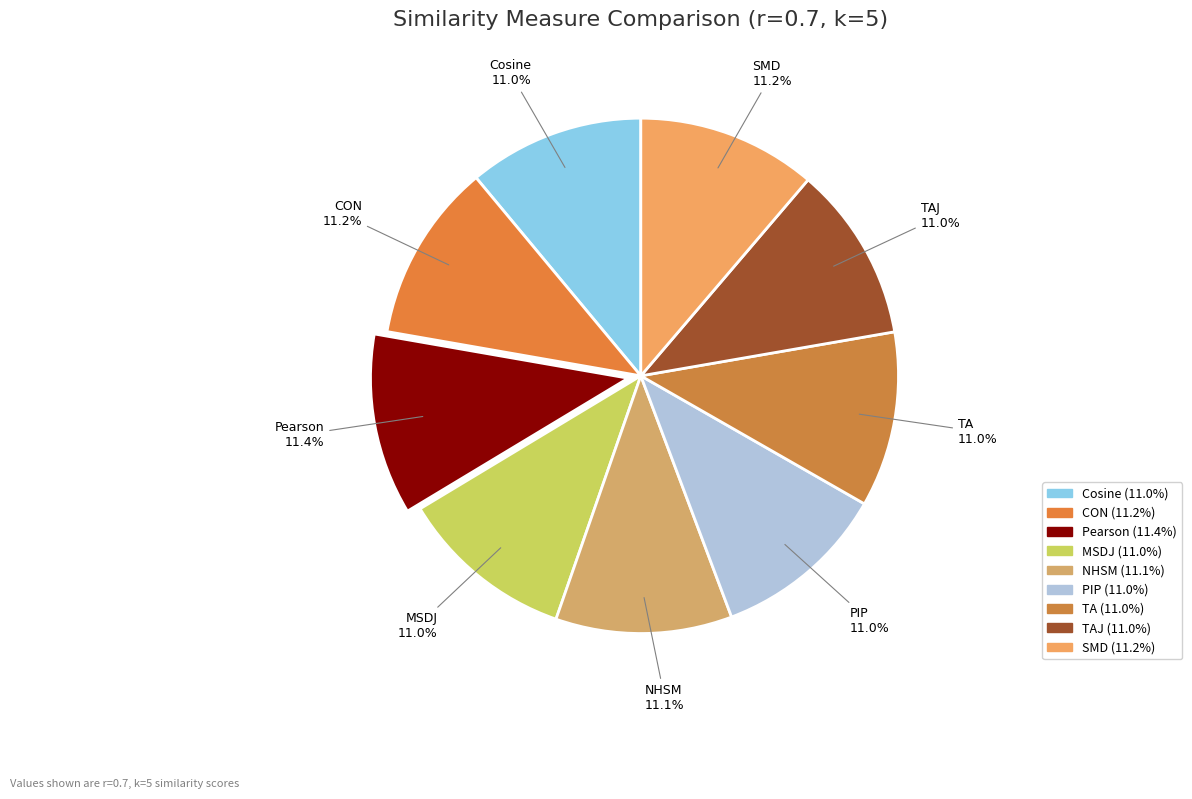

To the nearest percent, what portion does Pearson represent?

11%